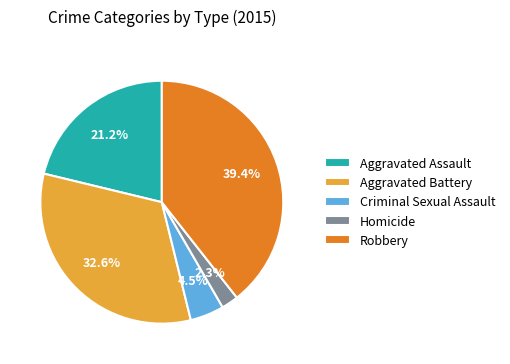

Count the number of slices in the pie.

5